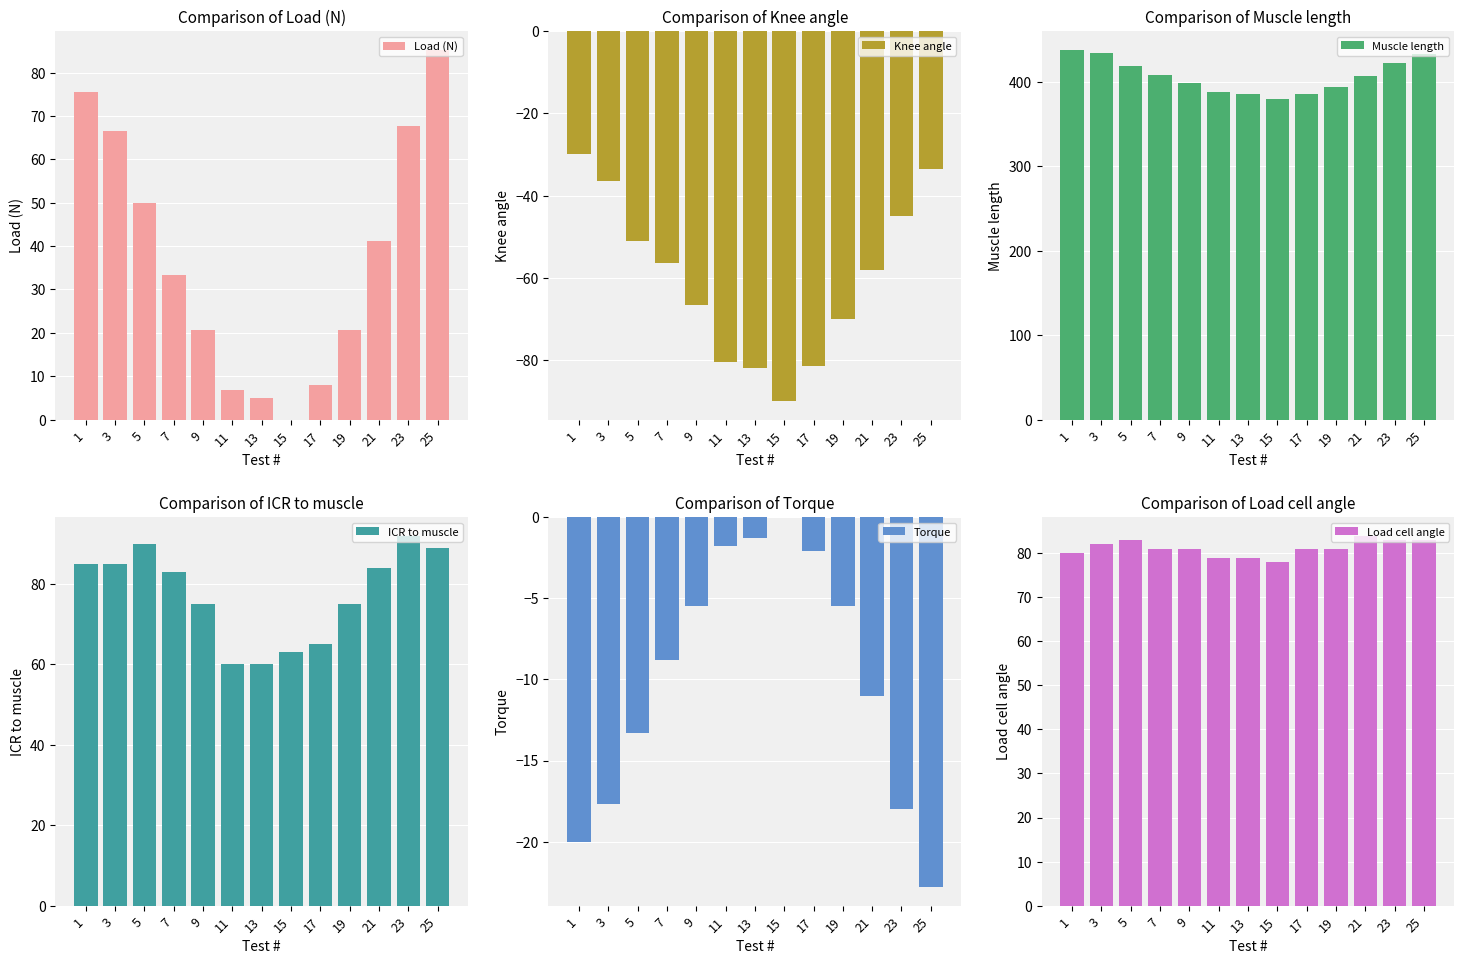

What is the maximum value for Muscle length?

438